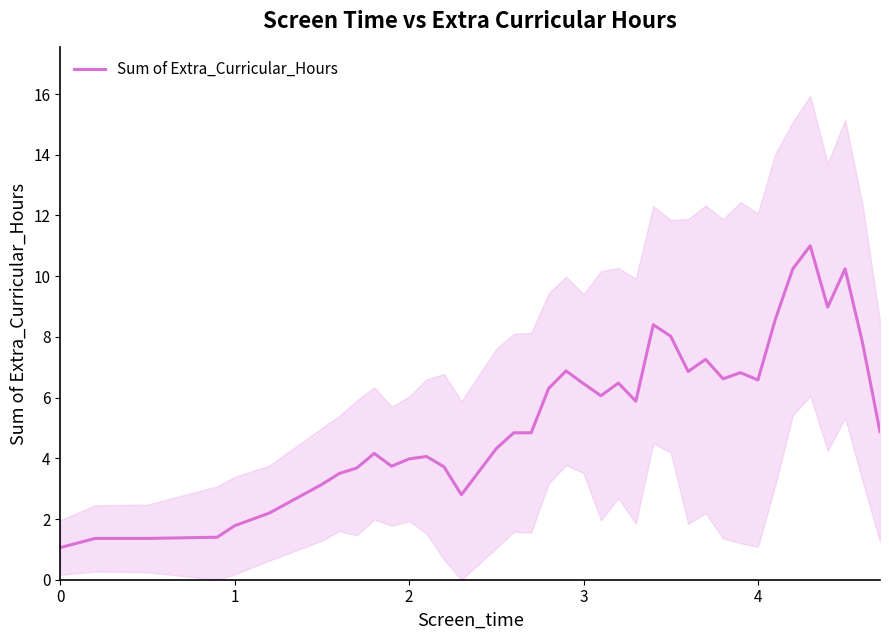

What is the lowest value of the Sum of Extra_Curricular_Hours series?

1.1